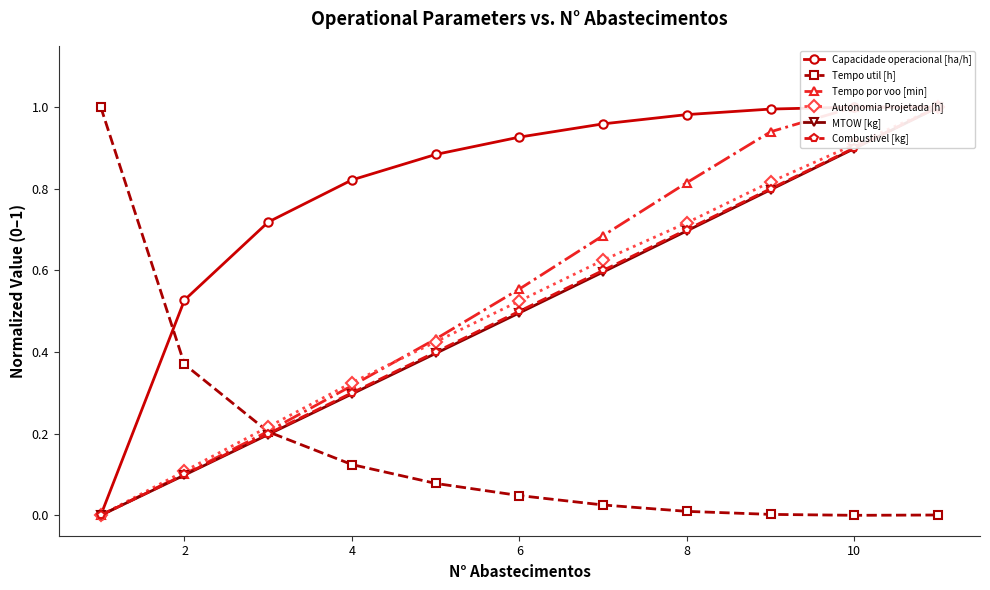

True or false: Tempo por voo [min] and MTOW [kg] intersect in this chart.

False